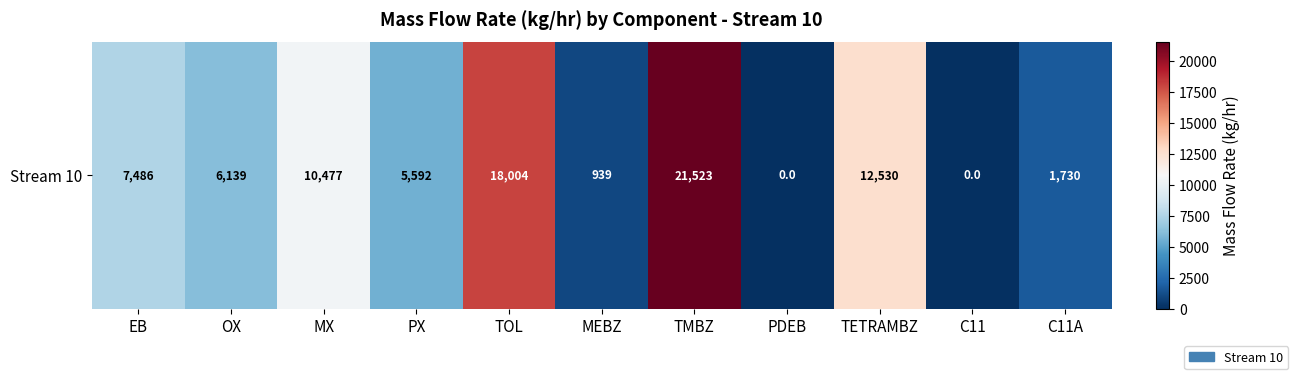

The value at OX is 6138.8. True or false?

True